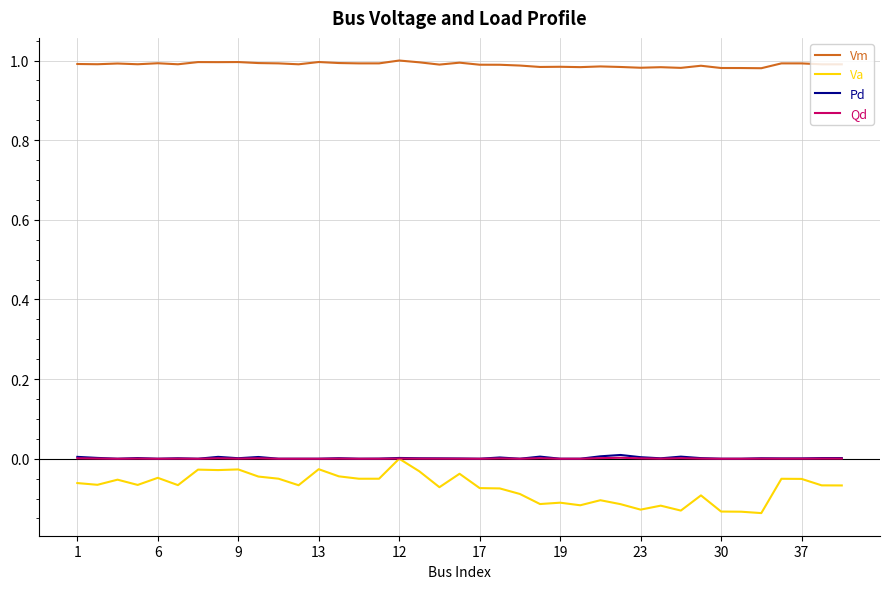

Does the chart display data point markers on the line(s)?

No